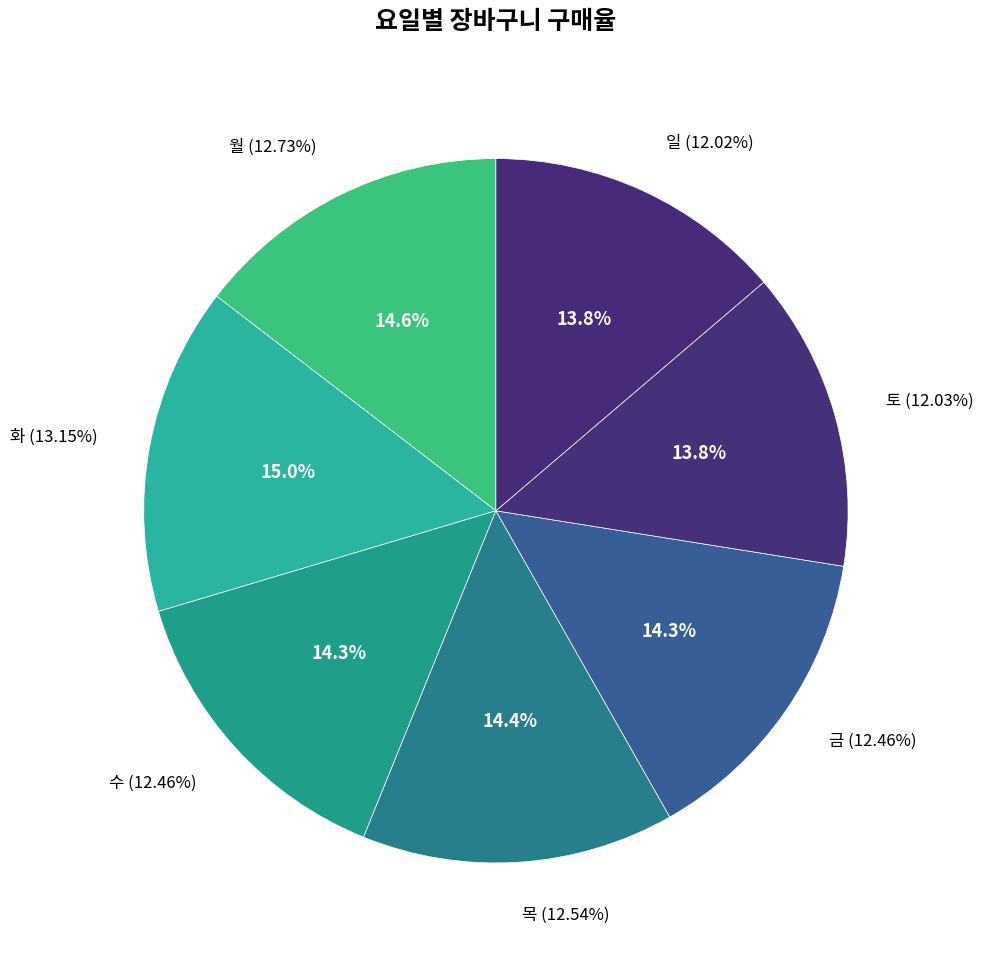

Which slice is the largest?

화